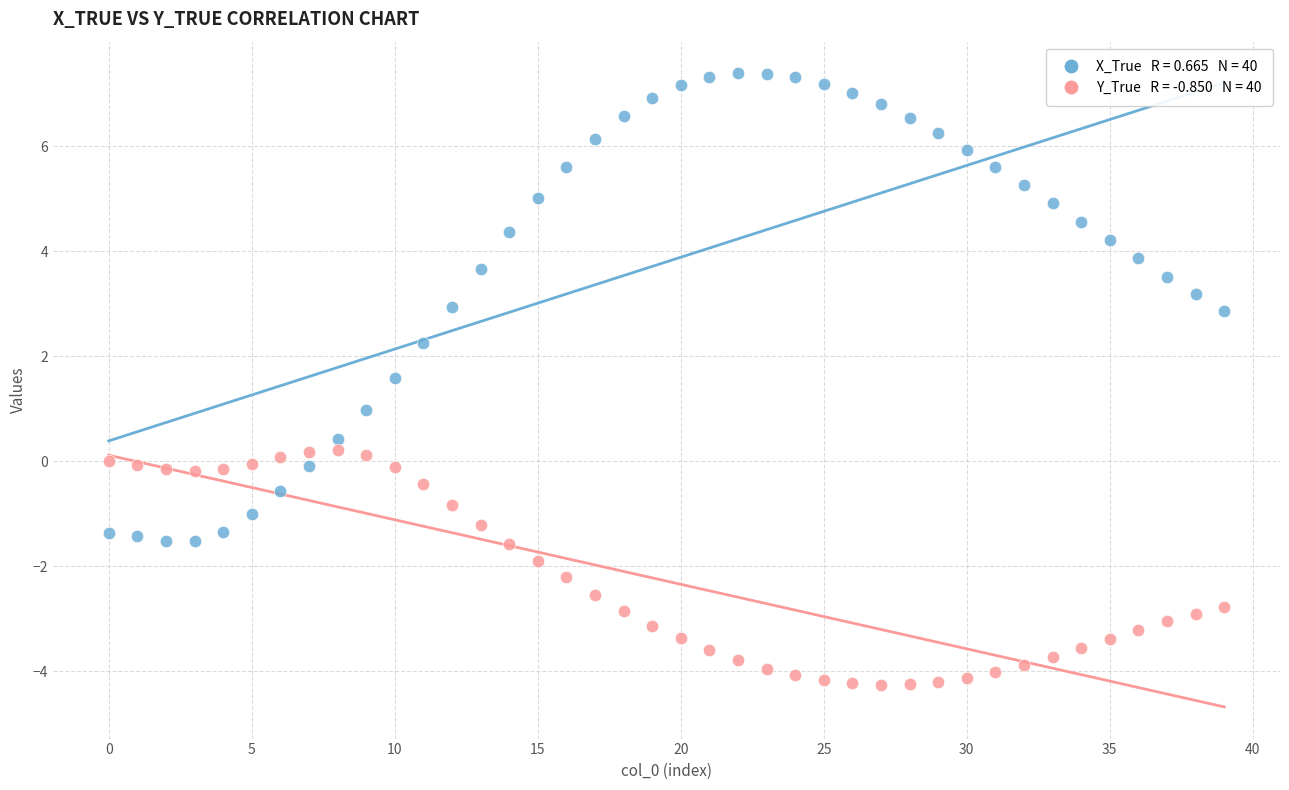

Across all data points, what is the range of Y values (max minus min)?

11.7